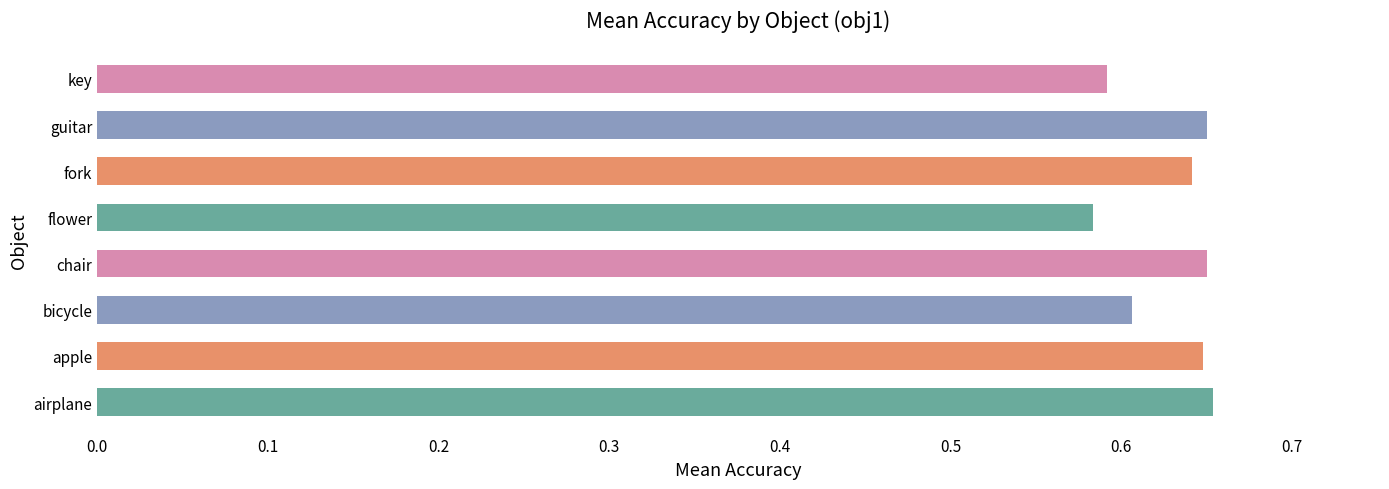

What is the sum of the values at apple and guitar?

1.3